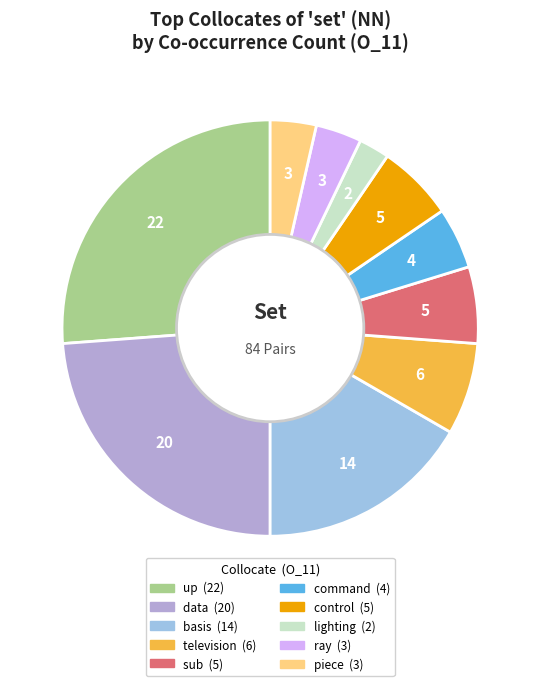

True or false: television accounts for 14% of the total.

False